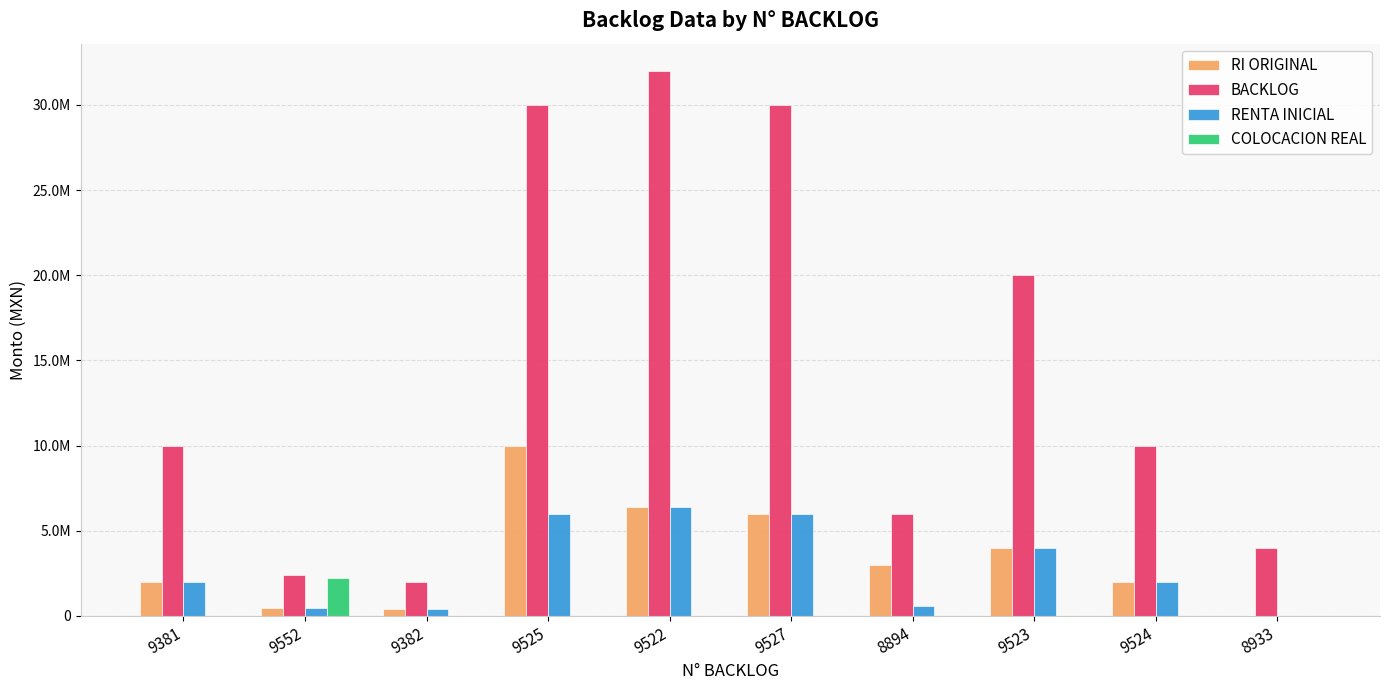

What is the difference between the RI ORIGINAL values at 8894 and 9552?

2520000